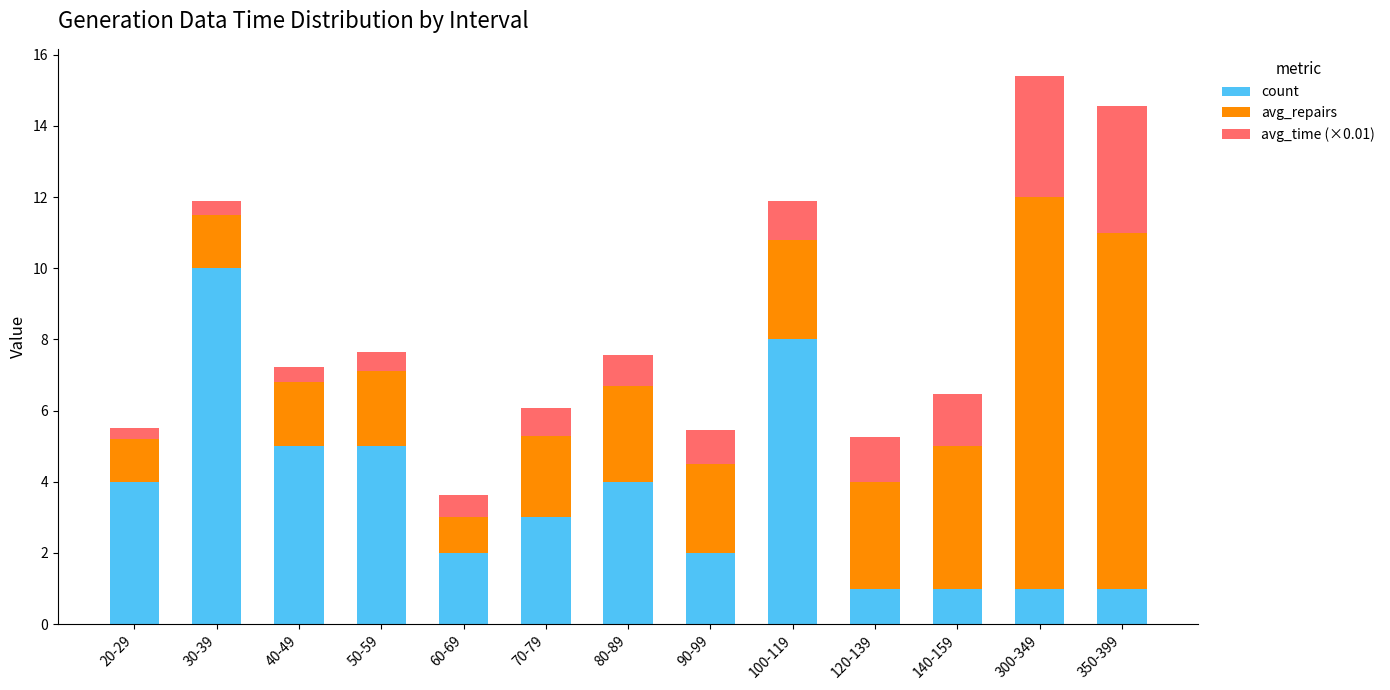

What is the difference between the maximum and minimum values in the count series?

9.0